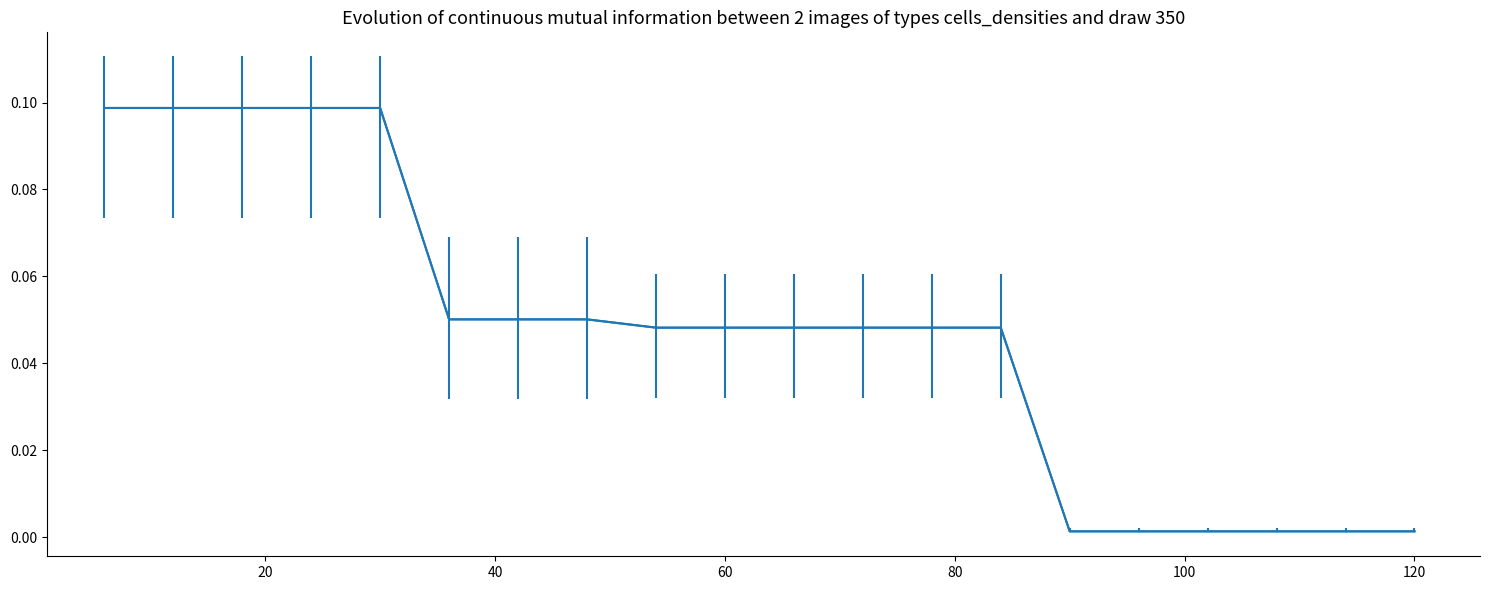

Is this an area chart (filled region under the line)?

No